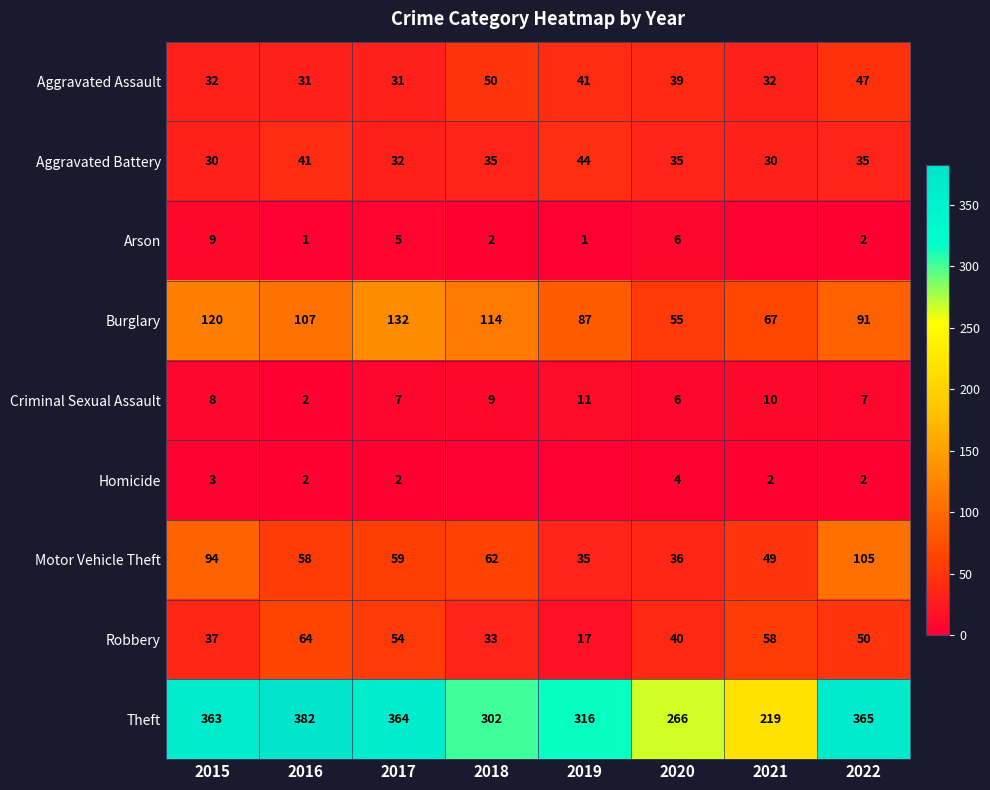

Is the value of Arson at 2020 greater than the value of Theft at 2017?

No